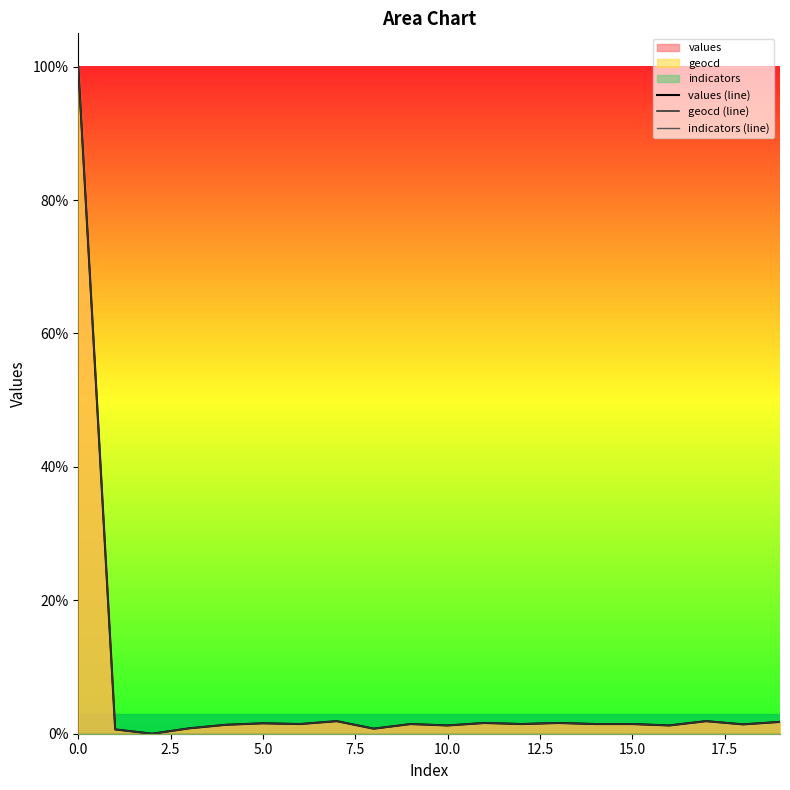

Does the chart display data point markers on the line(s)?

No